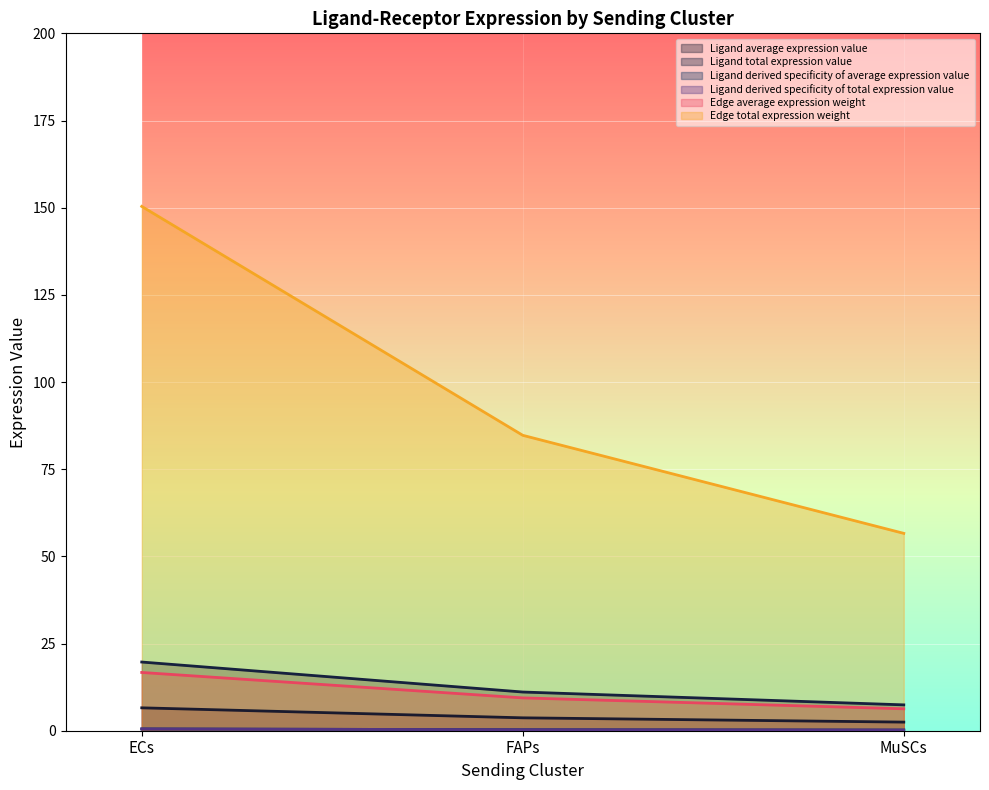

How many data points does each series have?

3